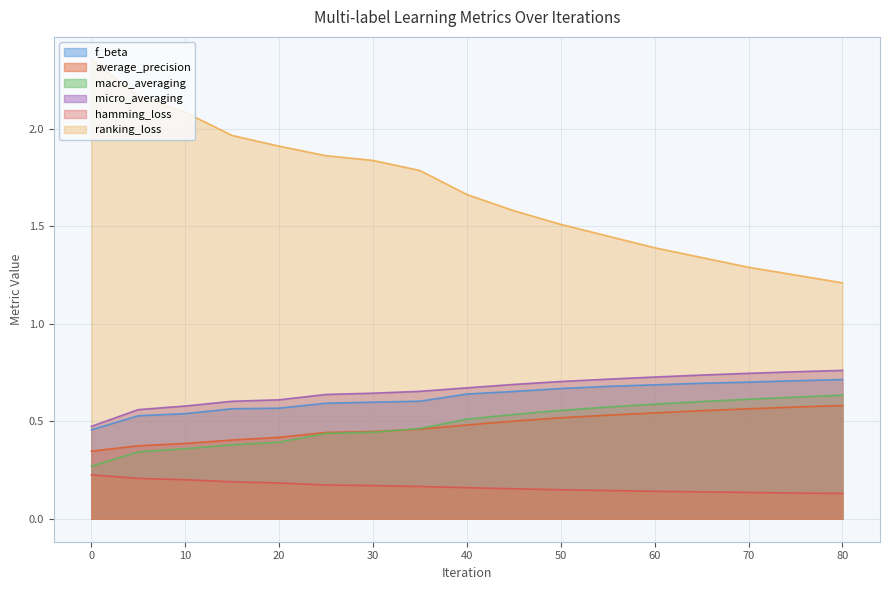

The value of macro_averaging at 30 is 0.4. True or false?

True